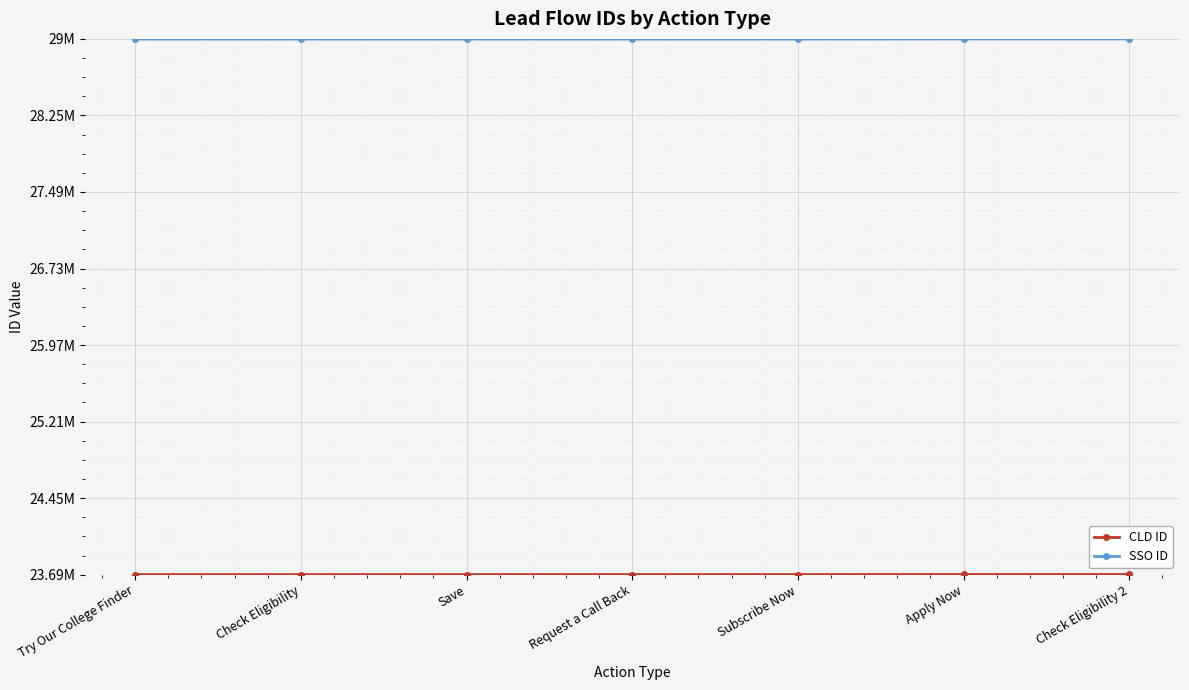

List the series in order of their peak value, lowest first.

CLD ID, SSO ID